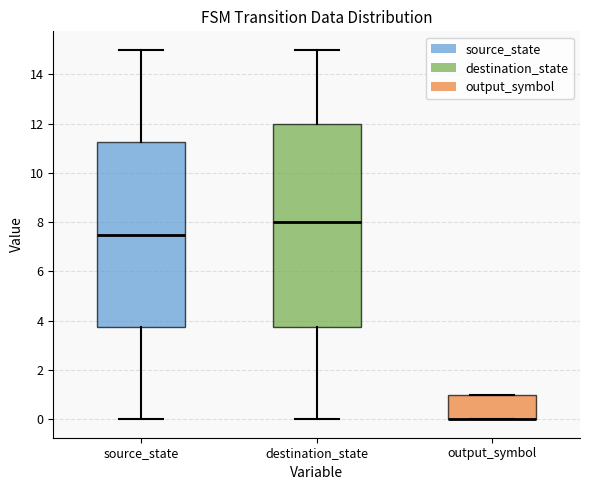

Reading left to right, read every box against the y-axis: the position of its median line, the range the box covers, and the ends of its whiskers. The values are not printed on the chart, so give them approximately, as read against the axis.

source_state: median 7.6, box 3.8 to 11.2, whiskers 0.0 to 15.0
destination_state: median 8.0, box 3.8 to 12.0, whiskers 0.0 to 15.0
output_symbol: median 0.0 (drawn on the box's lower edge), box 0.0 to 1.0, whiskers 0.0 to 1.0